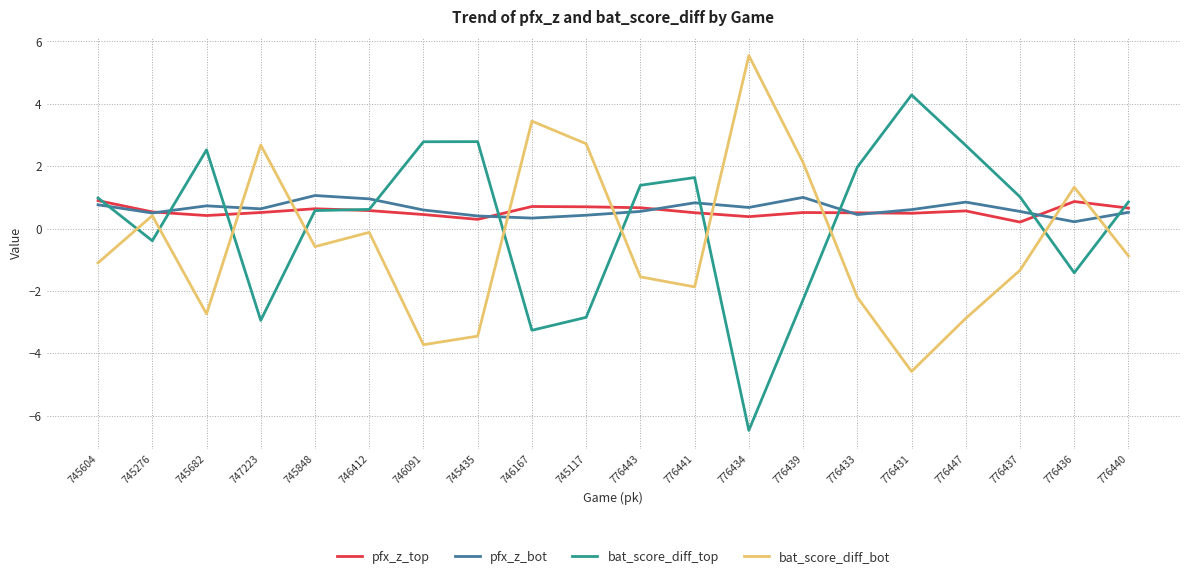

What is the spread (max minus min) of values at 776443?

2.9